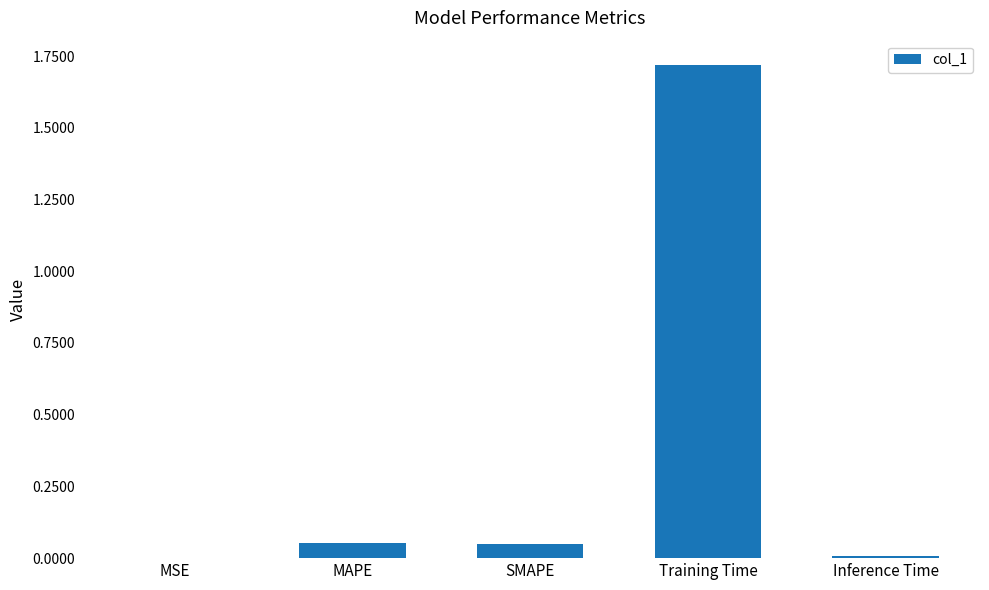

Which category has the highest value across all series?

Training Time